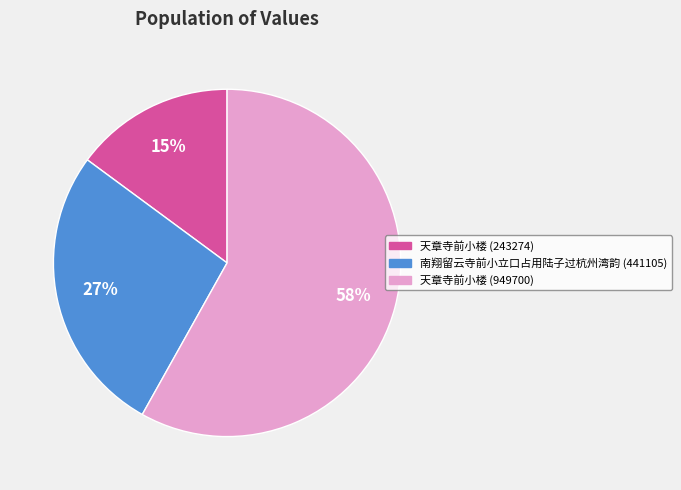

What is the largest slice in the pie chart?

天章寺前小楼 (949700)